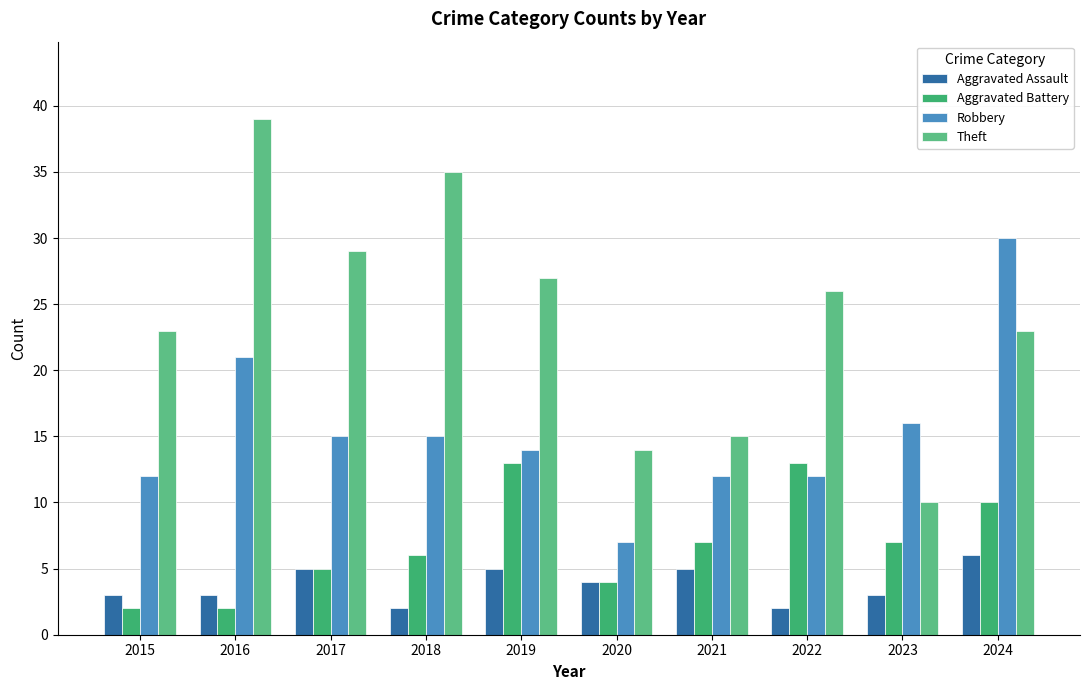

Does the chart contain any negative values?

No